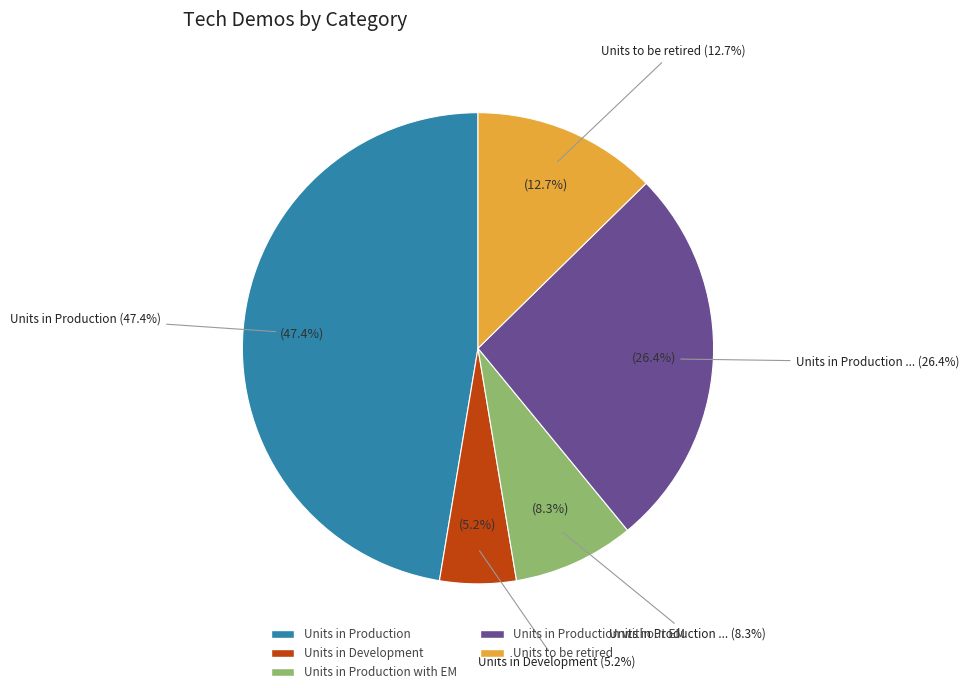

The Units to be retired slice represents 13% of the pie. True or false?

True